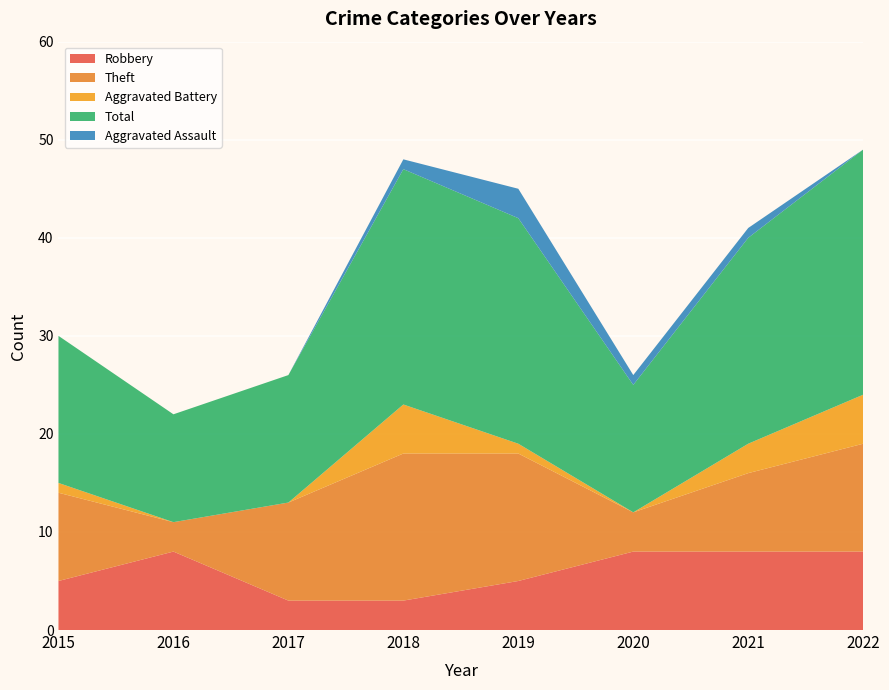

Reading left to right, transcribe all the data shown in this chart.

Robbery: 2015=5	2016=8	2017=3	2018=3	2019=5	2020=8	2021=8	2022=8
Theft: 2015=9	2016=3	2017=10	2018=15	2019=13	2020=4	2021=8	2022=11
Aggravated Battery: 2015=1	2016=0	2017=0	2018=5	2019=1	2020=0	2021=3	2022=5
Total: 2015=15	2016=11	2017=13	2018=24	2019=23	2020=13	2021=21	2022=25
Aggravated Assault: 2015=0	2016=0	2017=0	2018=1	2019=3	2020=1	2021=1	2022=0